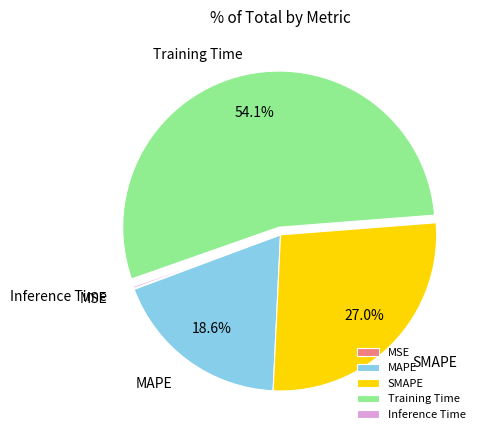

Which has a higher value, Training Time or SMAPE?

Training Time